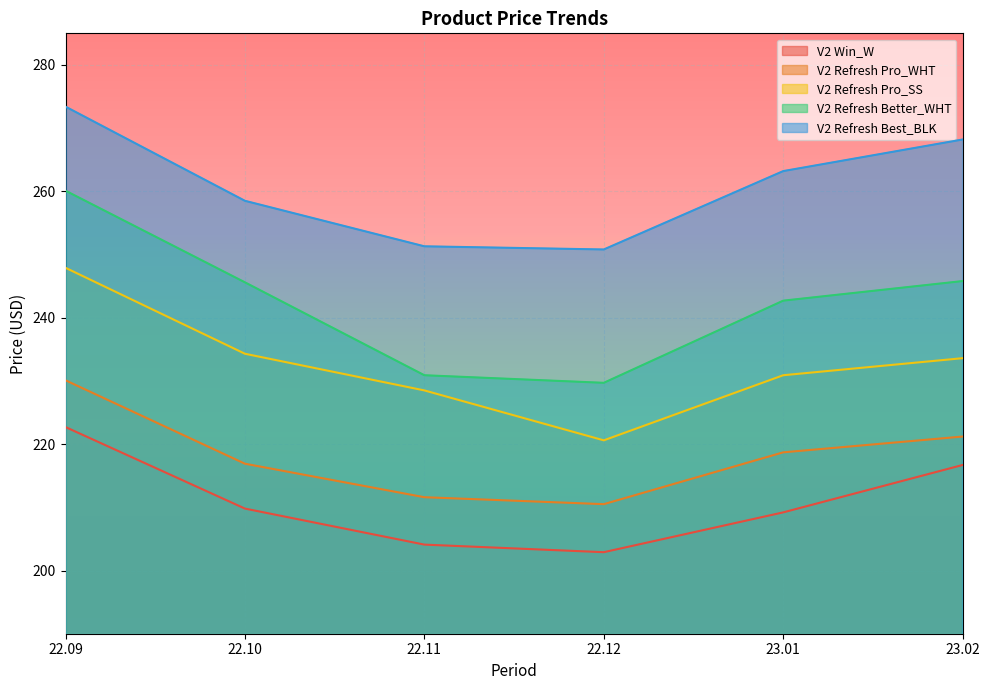

Reading left to right, extract all data points from this chart.

V2 Win_W: 22.09=222.7	22.10=209.8	22.11=204.1	22.12=202.9	23.01=209.2	23.02=216.7
V2 Refresh Pro_WHT: 22.09=230.1	22.10=216.9	22.11=211.6	22.12=210.5	23.01=218.7	23.02=221.2
V2 Refresh Pro_SS: 22.09=247.9	22.10=234.3	22.11=228.5	22.12=220.6	23.01=230.9	23.02=233.6
V2 Refresh Better_WHT: 22.09=260.1	22.10=245.6	22.11=230.9	22.12=229.7	23.01=242.7	23.02=245.8
V2 Refresh Best_BLK: 22.09=273.4	22.10=258.5	22.11=251.3	22.12=250.8	23.01=263.2	23.02=268.2